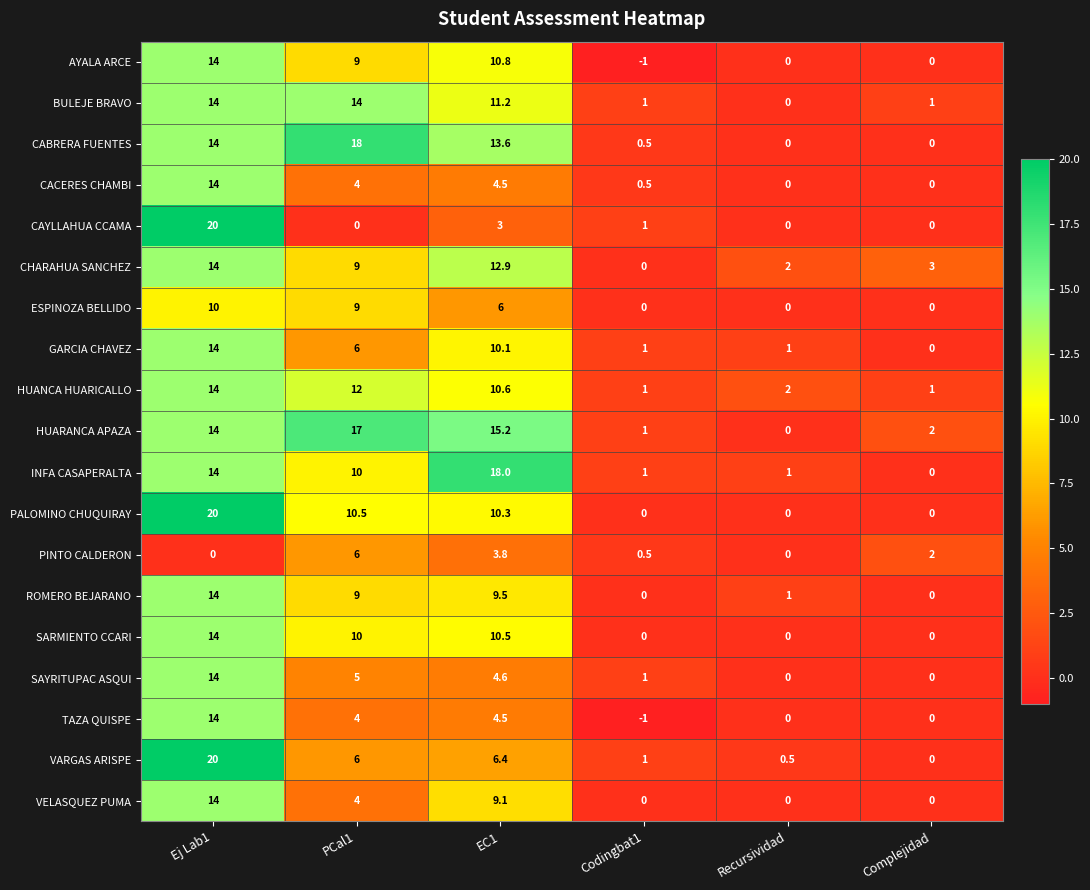

At which category is the sum across all series the highest?

Ej Lab1